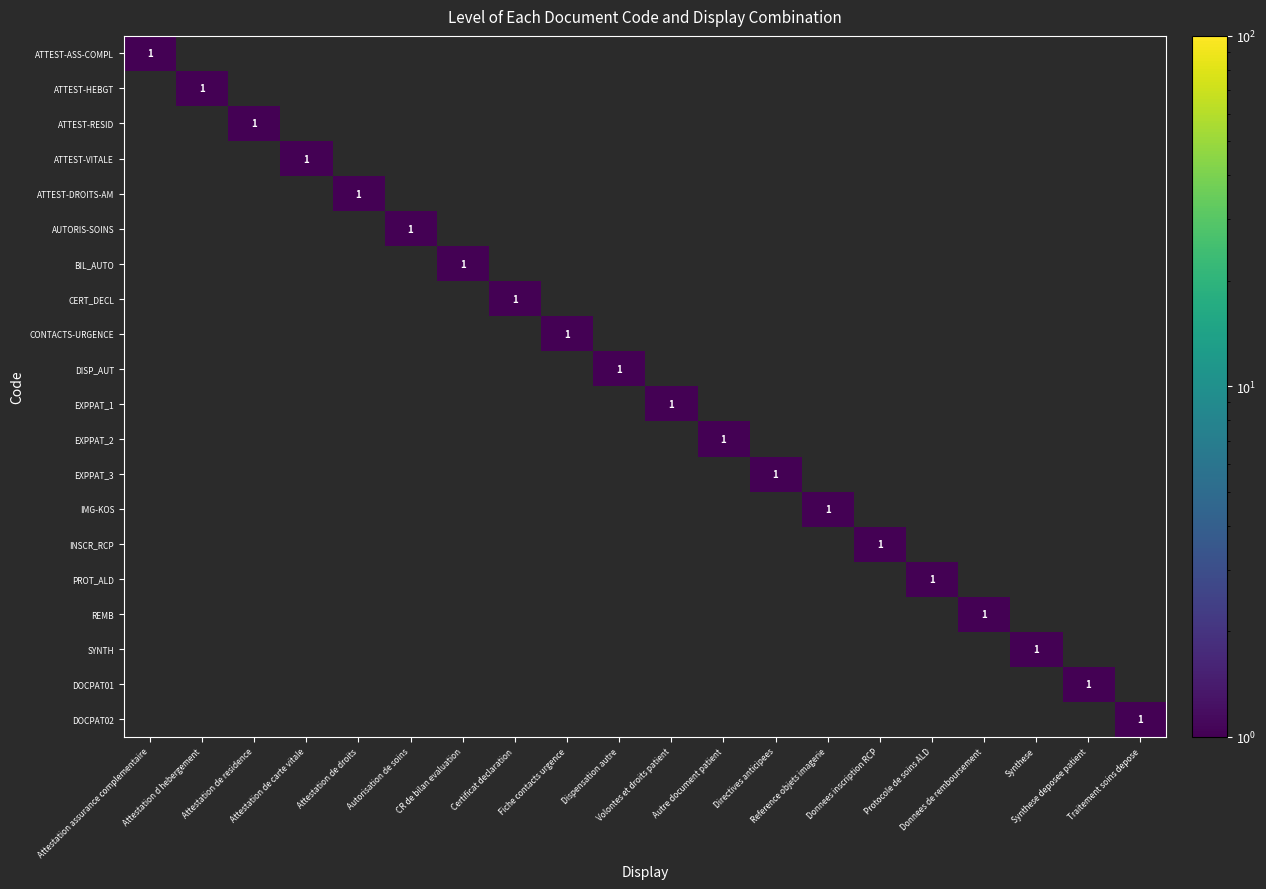

Count the number of categories in the chart.

20